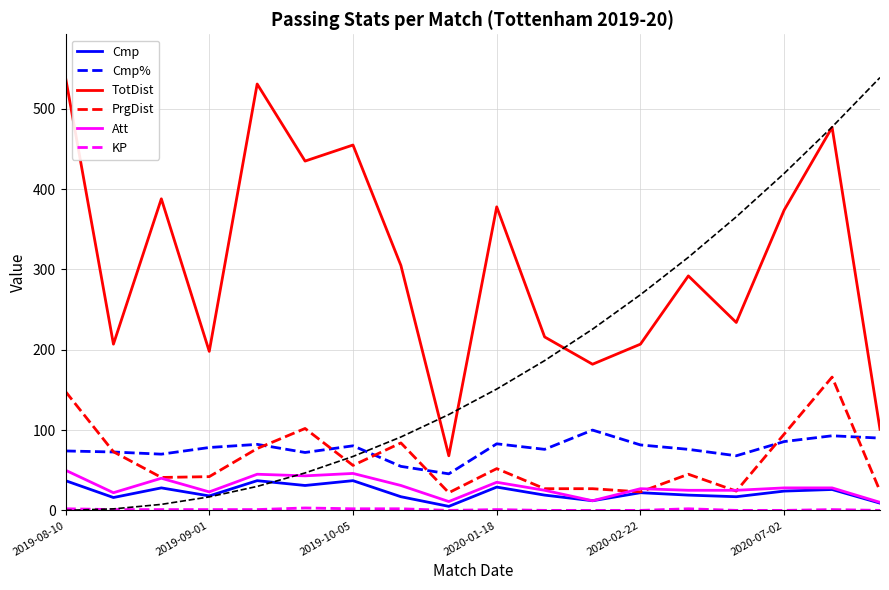

At how many categories does at least one series exceed 496?

2